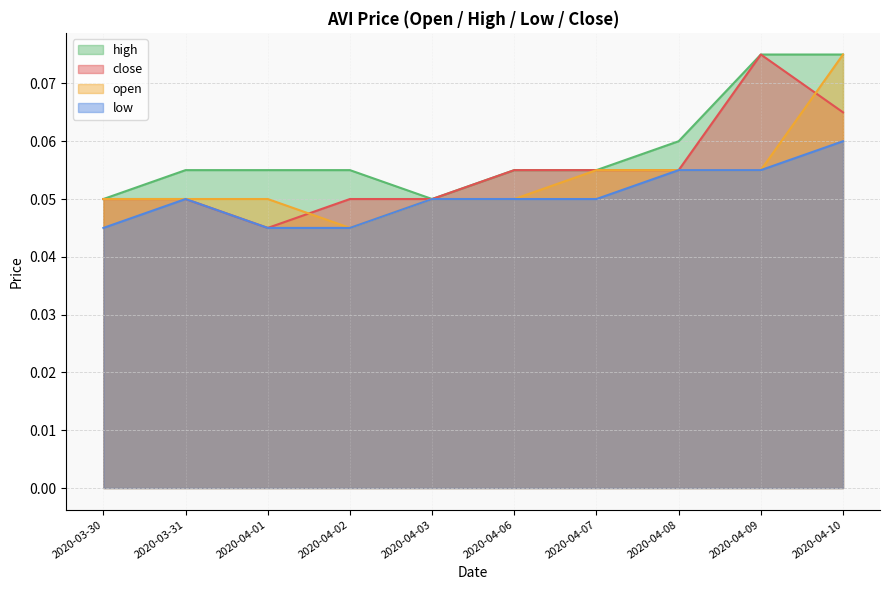

What is the total value across all series at 2020-04-07?

0.2